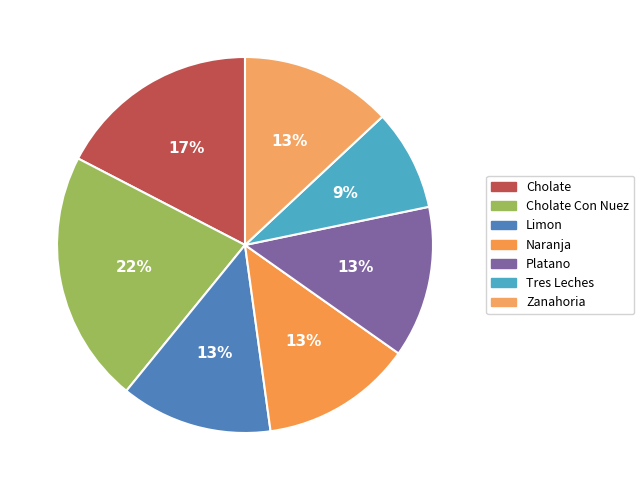

Is it true that Platano is 13% of the pie?

True